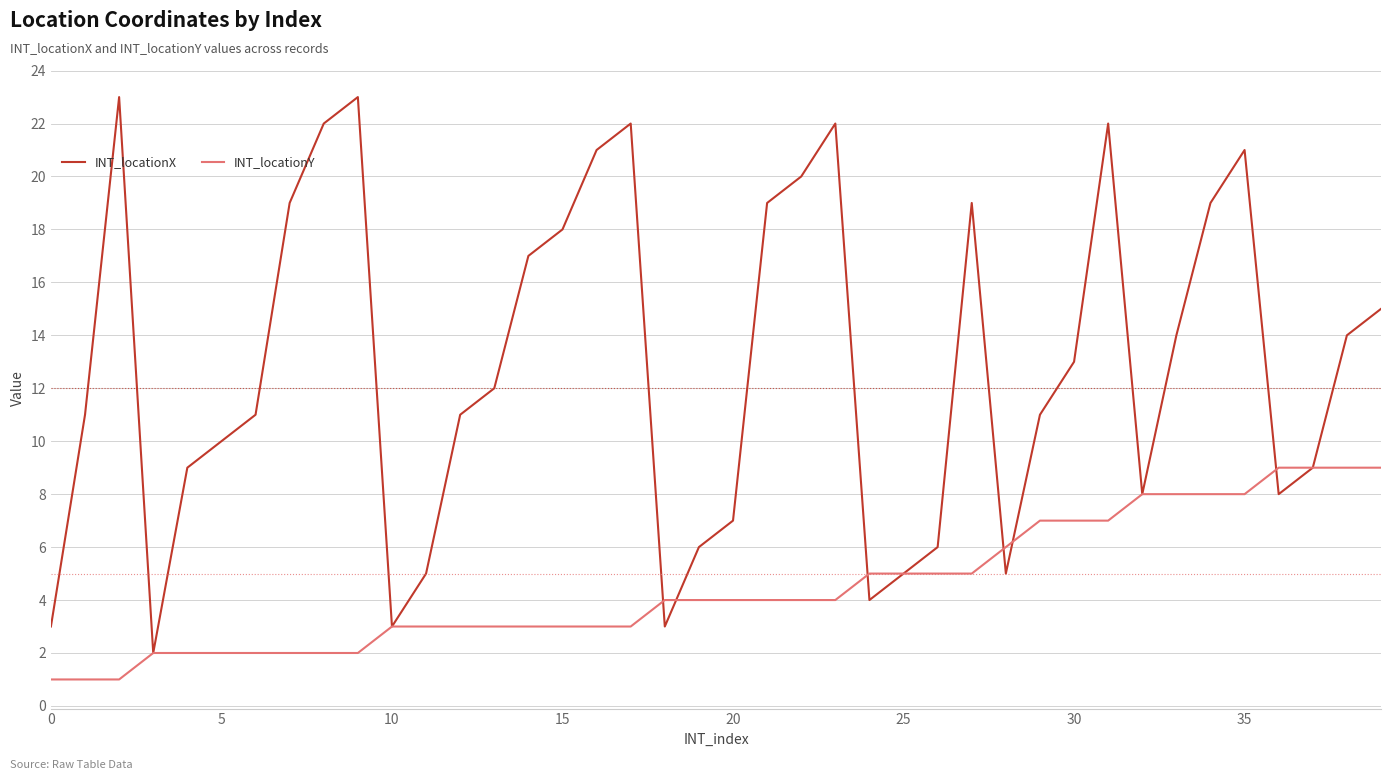

What is the greatest value displayed?

23